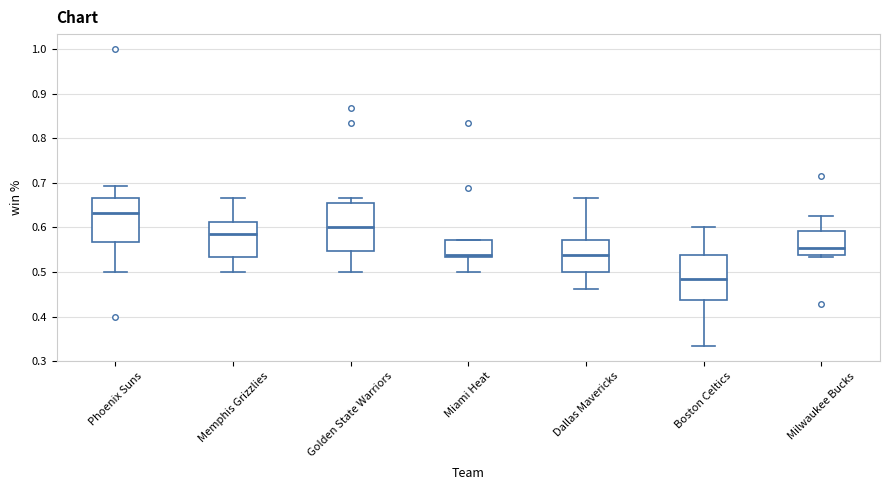

Reading left to right, transcribe this box plot: for each box, give where its median line is, the range the box spans, and where its two whiskers end, as read against the y-axis. The values are not printed on the chart, so give them approximately, as read against the axis.

Phoenix Suns: median 0.63, box 0.57 to 0.67, whiskers 0.50 to 0.69
Memphis Grizzlies: median 0.59, box 0.53 to 0.61, whiskers 0.50 to 0.67
Golden State Warriors: median 0.60, box 0.55 to 0.65, whiskers 0.50 to 0.67
Miami Heat: median 0.54, box 0.53 to 0.57, whiskers 0.50 to 0.57
Dallas Mavericks: median 0.54, box 0.50 to 0.57, whiskers 0.46 to 0.67
Boston Celtics: median 0.48, box 0.44 to 0.54, whiskers 0.33 to 0.60
Milwaukee Bucks: median 0.55, box 0.54 to 0.59, whiskers 0.53 to 0.63